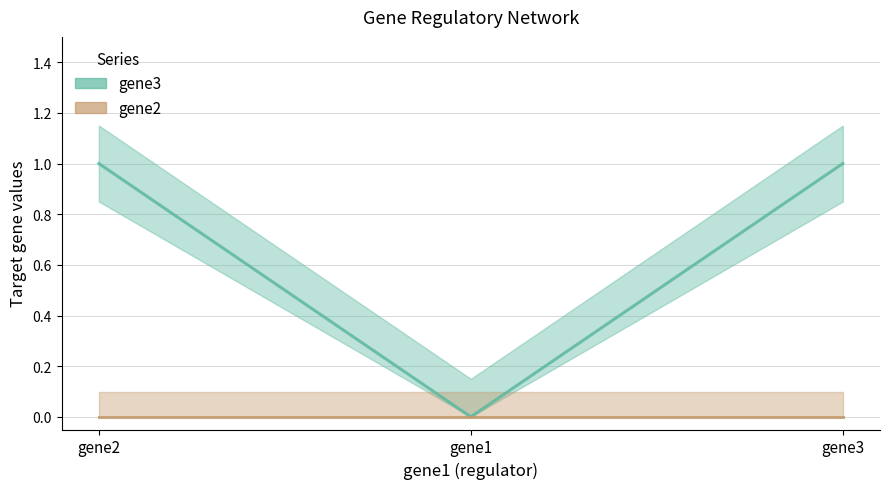

Which series has the widest spread of values?

gene3